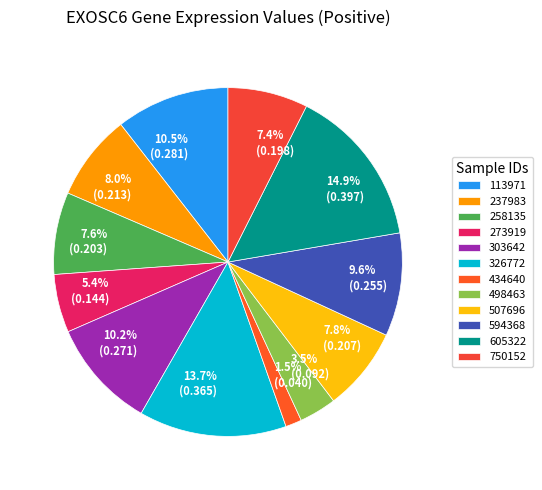

Is there any slice that represents more than half of the pie?

No